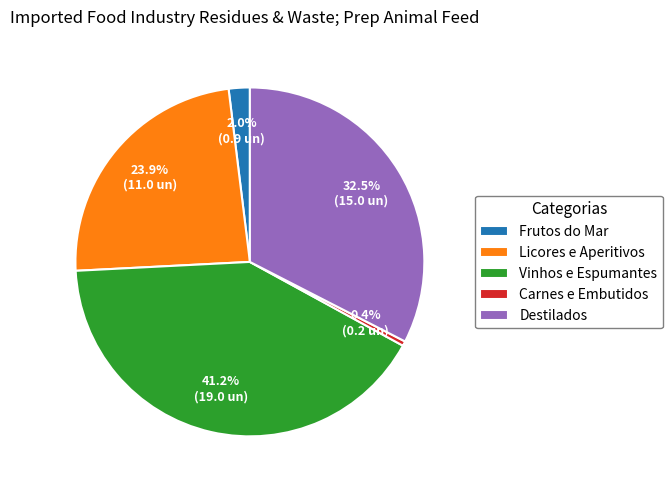

Approximately how many times larger is the value at Frutos do Mar compared to Licores e Aperitivos?

0.1